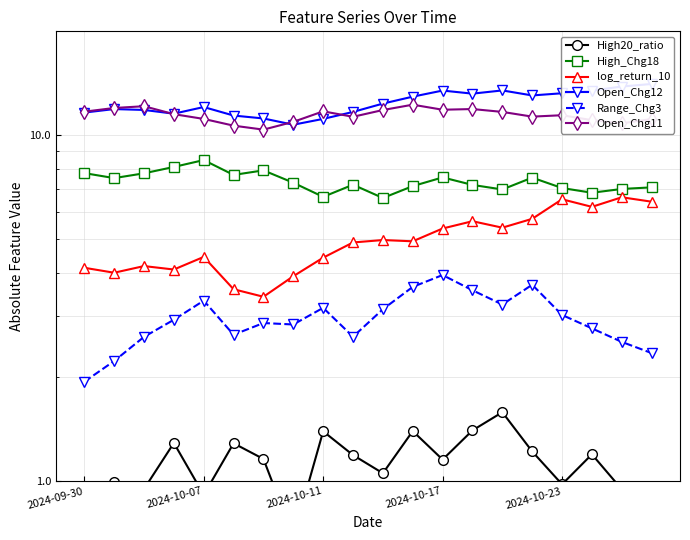

Between 16 and 18, which series saw the biggest shift?

Open_Chg12